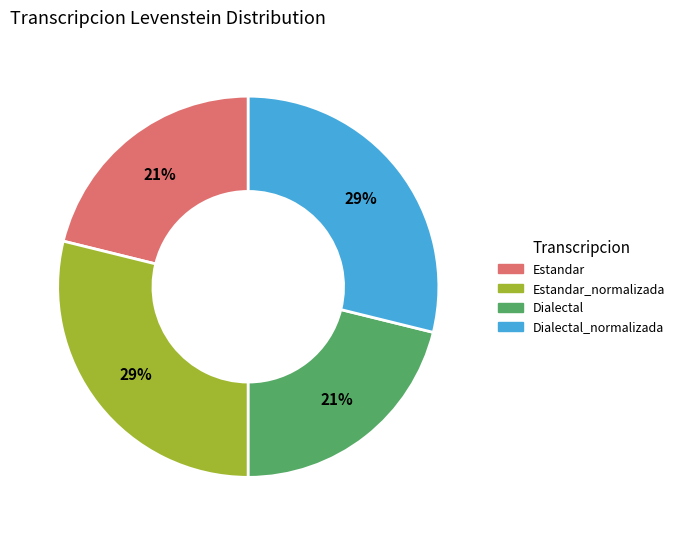

To the nearest percent, what is the average slice percentage?

25%